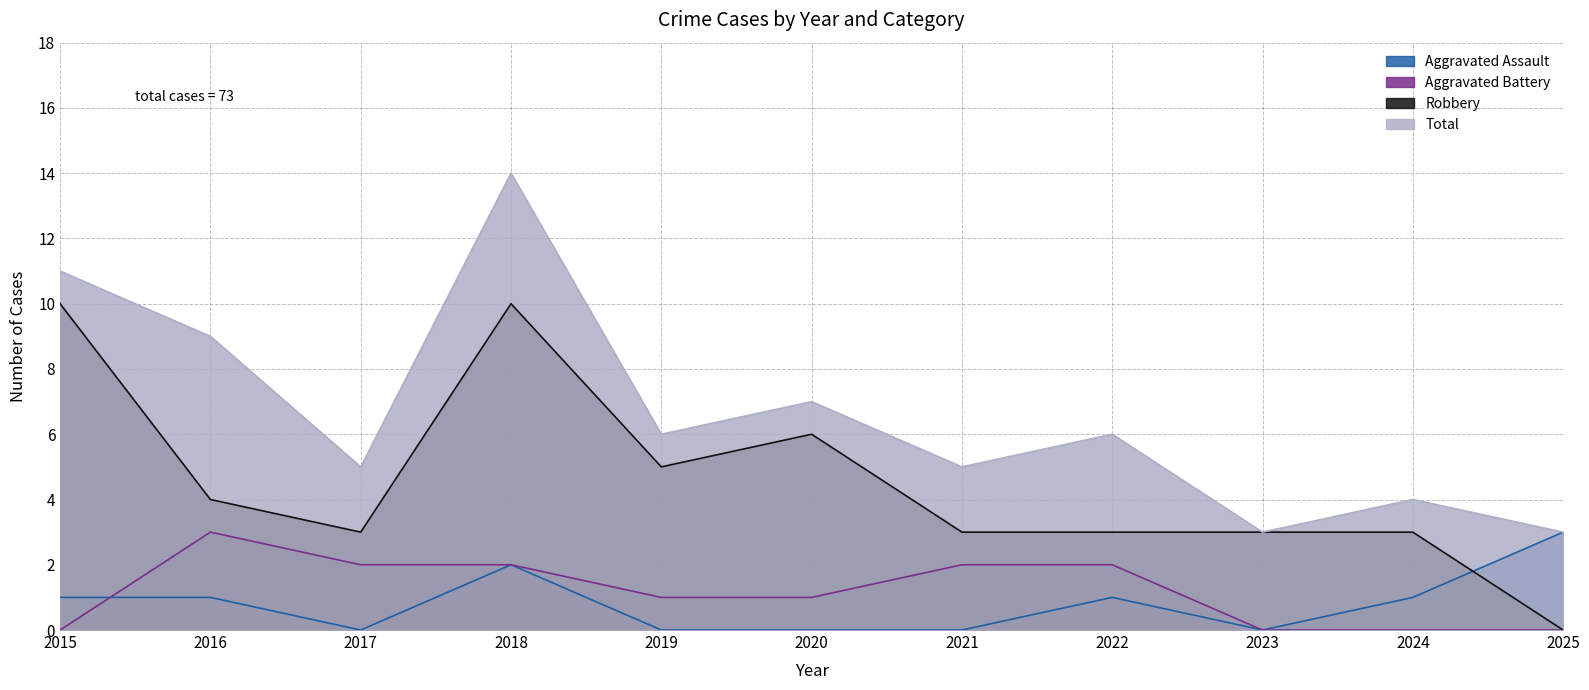

What are all the series names shown in the legend?

Aggravated Assault, Aggravated Battery, Robbery, Total